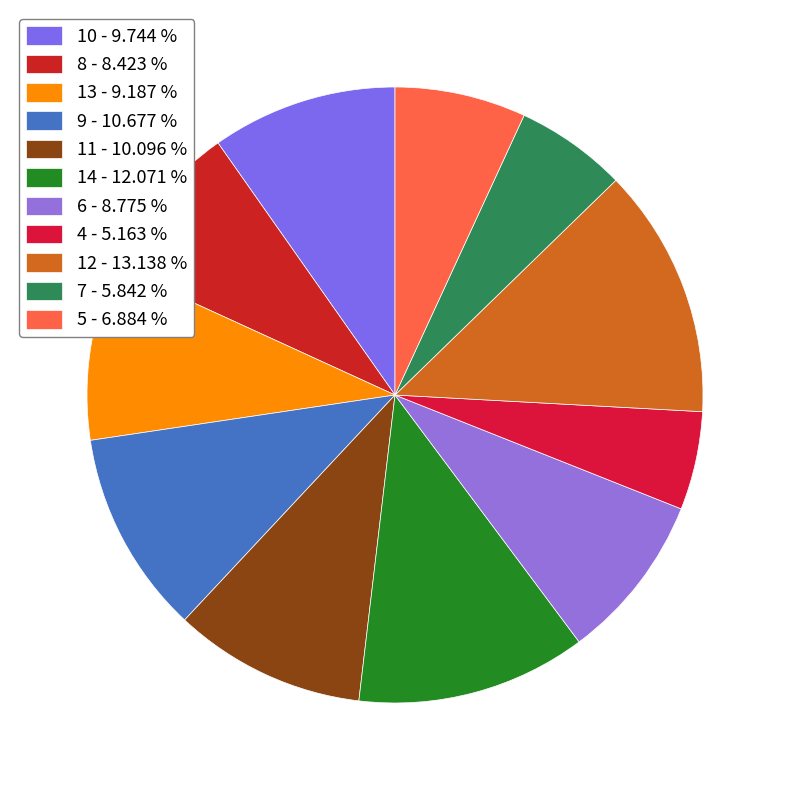

Count the number of slices in the pie.

11